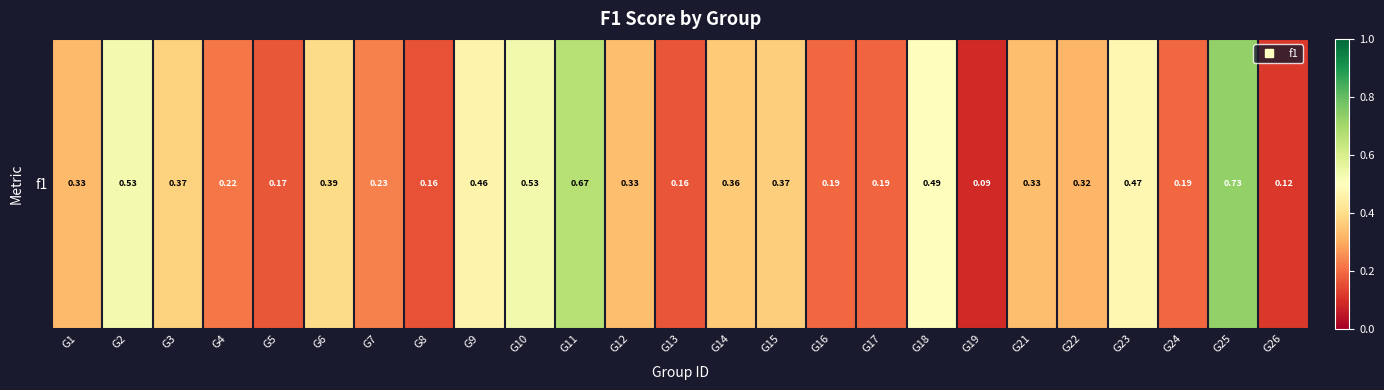

Rank the categories by value from highest to lowest.

G25, G11, G10, G2, G18, G23, G9, G6, G3, G15, G14, G12, G21, G1, G22, G7, G4, G16, G24, G17, G5, G13, G8, G26, G19